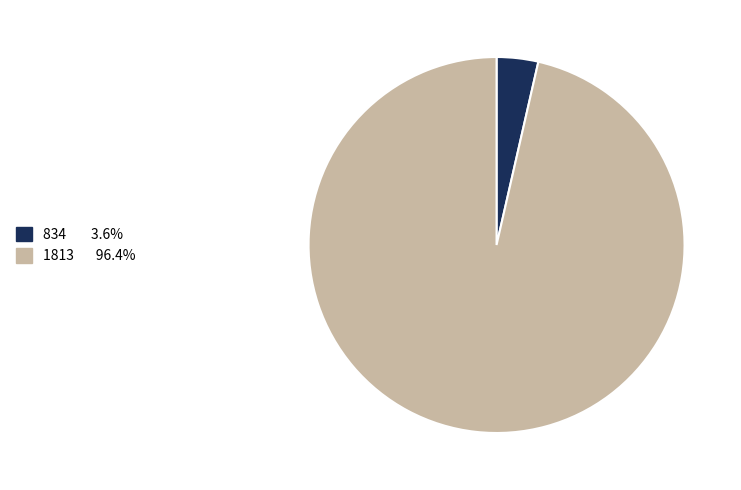

Is the sum of 1813 and 834 greater than half?

Yes